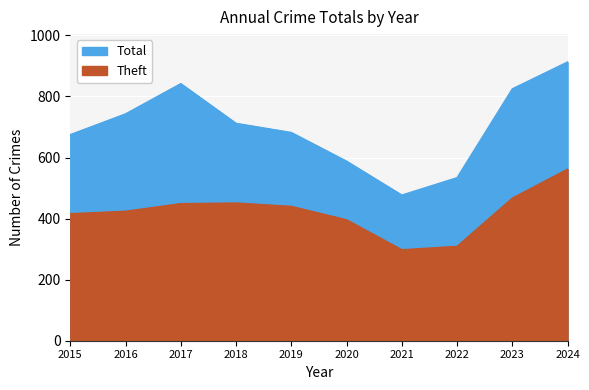

What is the average value of the Total series?

699